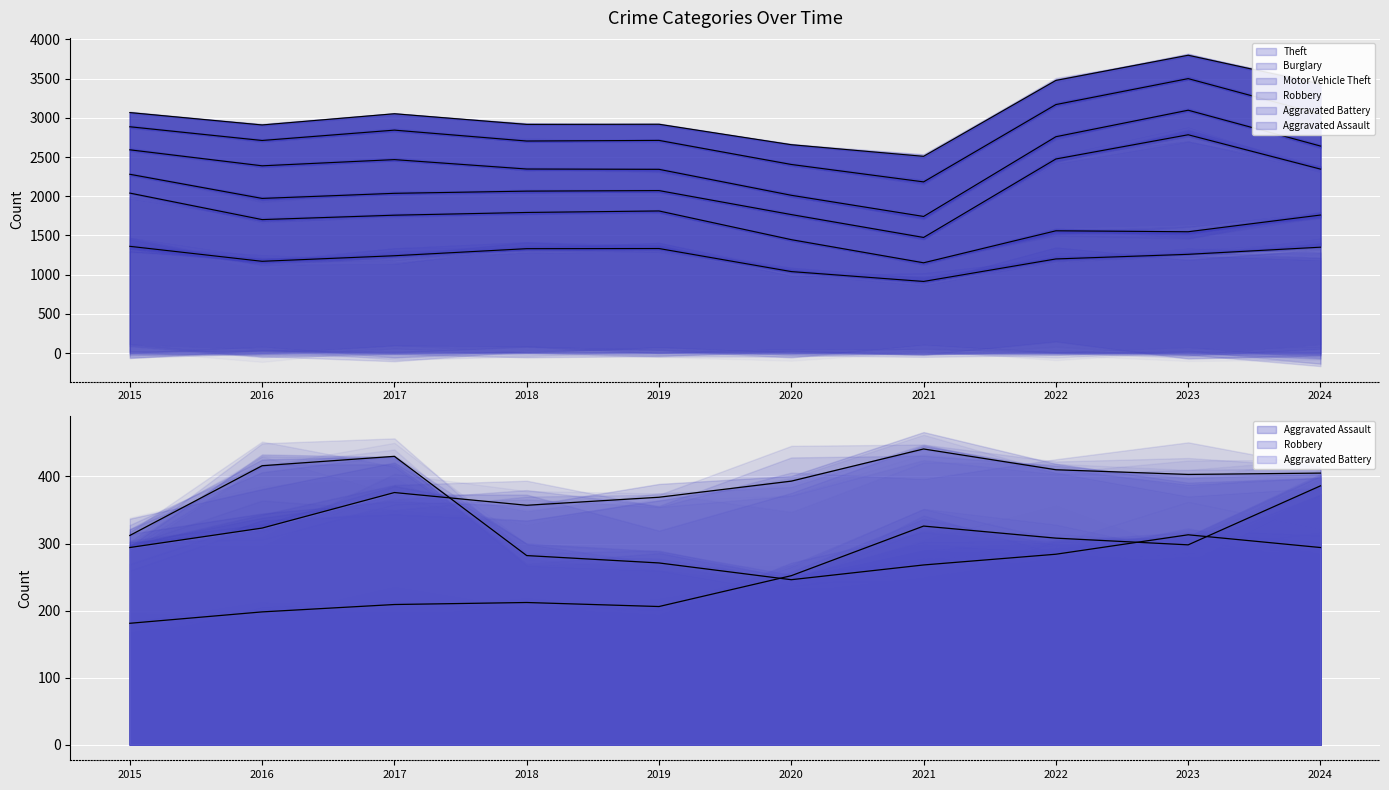

Read the Aggravated Assault value at 2016, to the nearest 5.

200